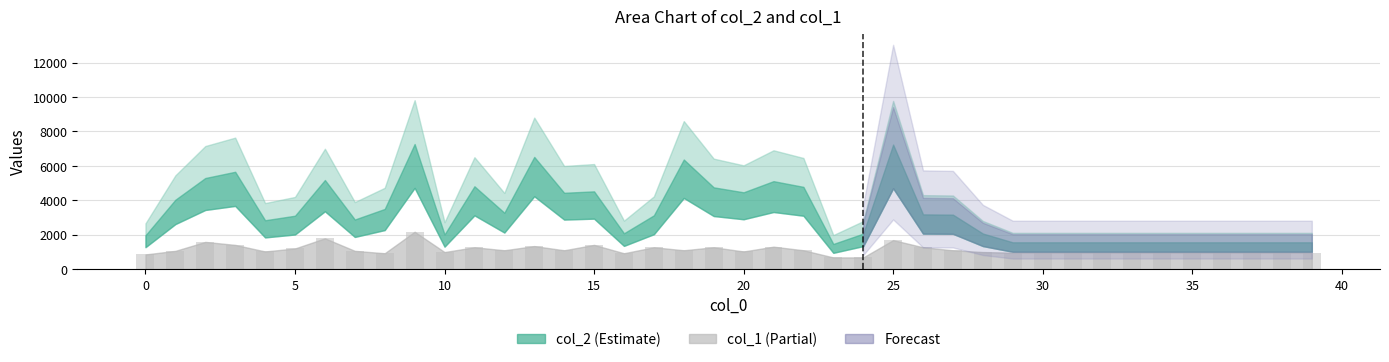

What is the greatest value displayed?

2181.6